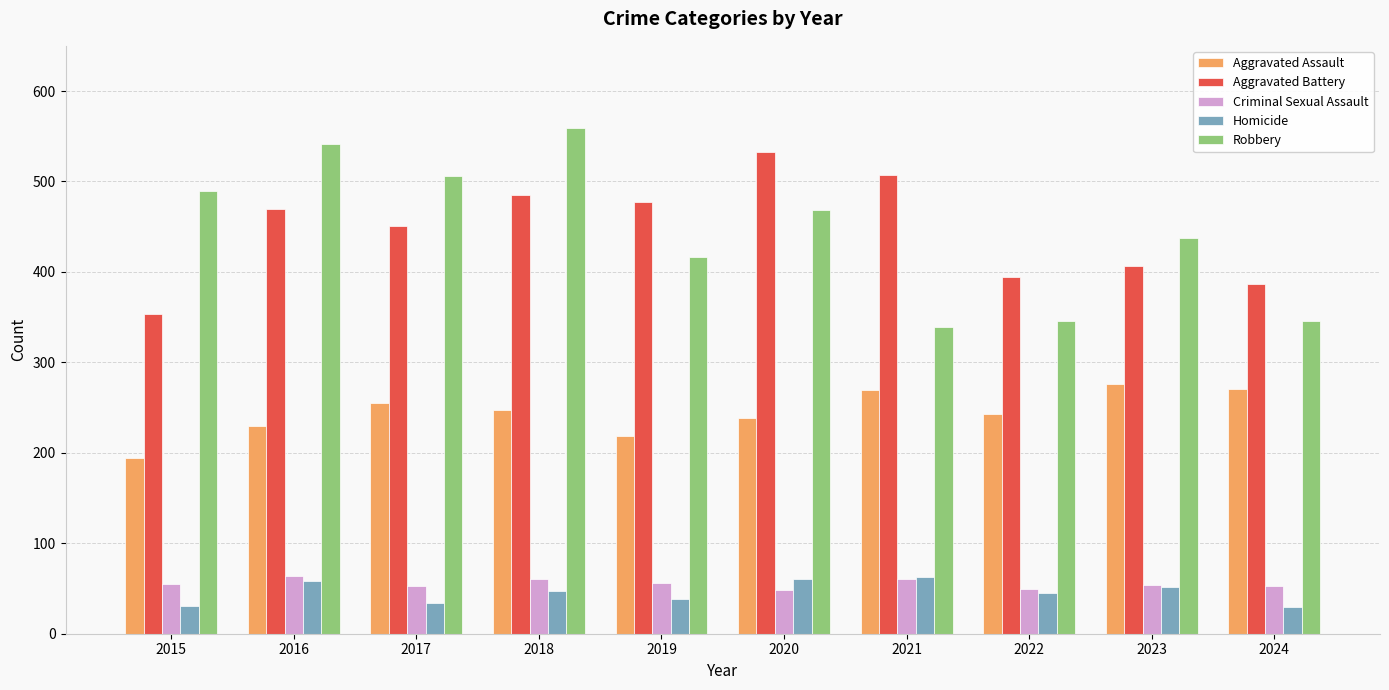

What is the total value across all series at 2023?

1226